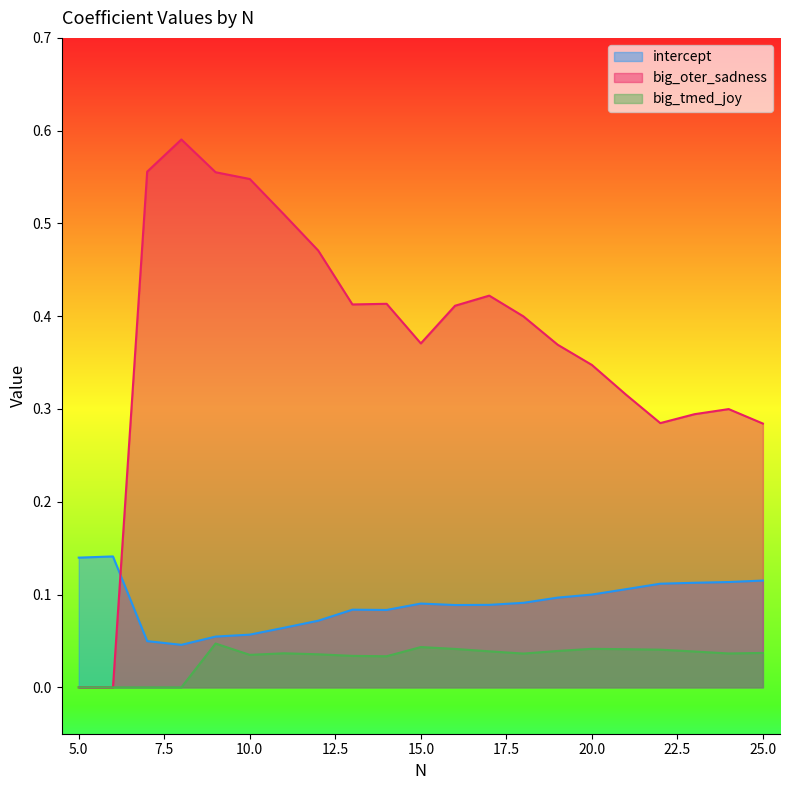

Does the chart have visible grid lines?

No